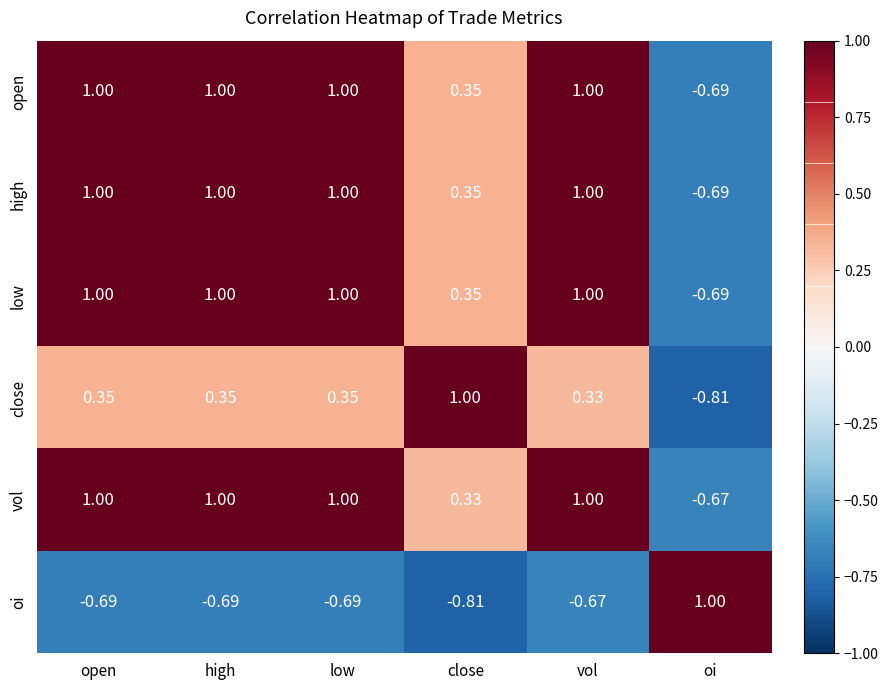

At which label does vol reach its minimum?

oi